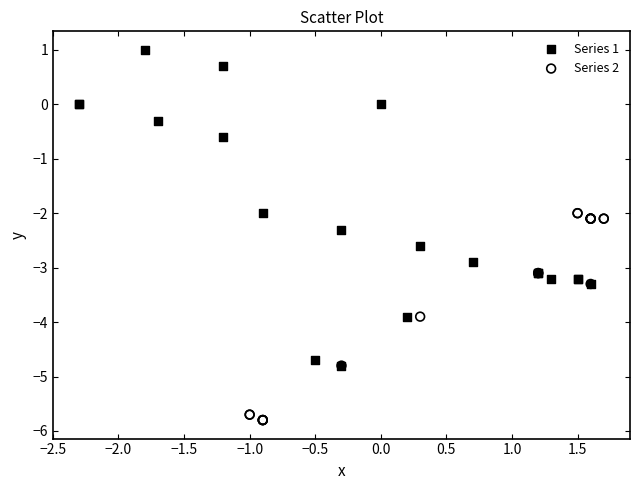

Which series has the largest Y range (max minus min)?

Series 1